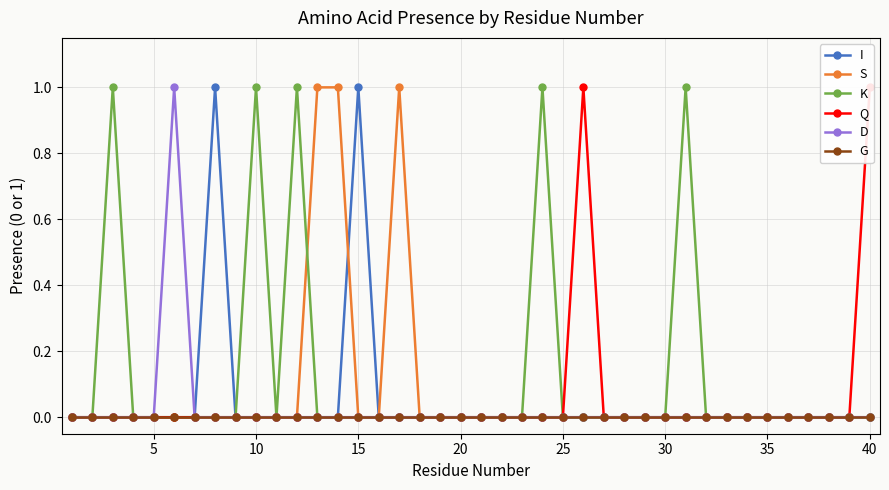

Between 20 and 22, which series saw the biggest shift?

I